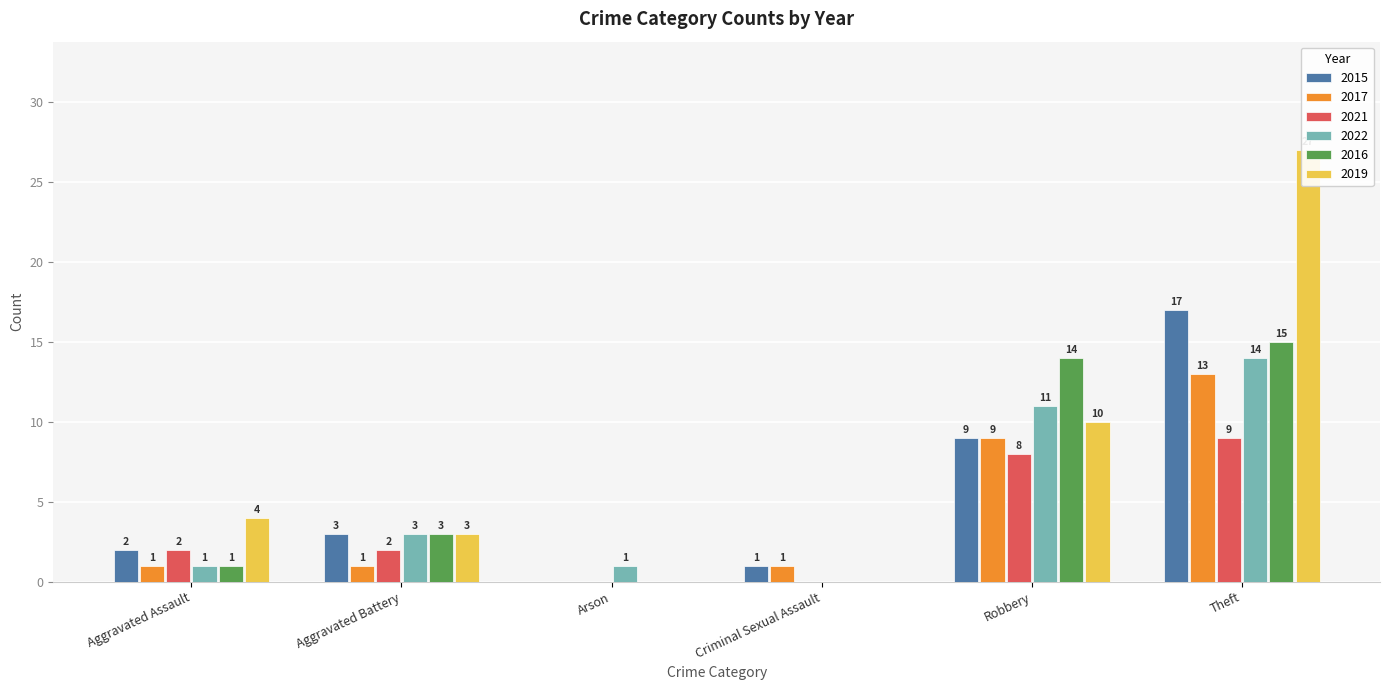

At how many categories does at least one series exceed 4?

2